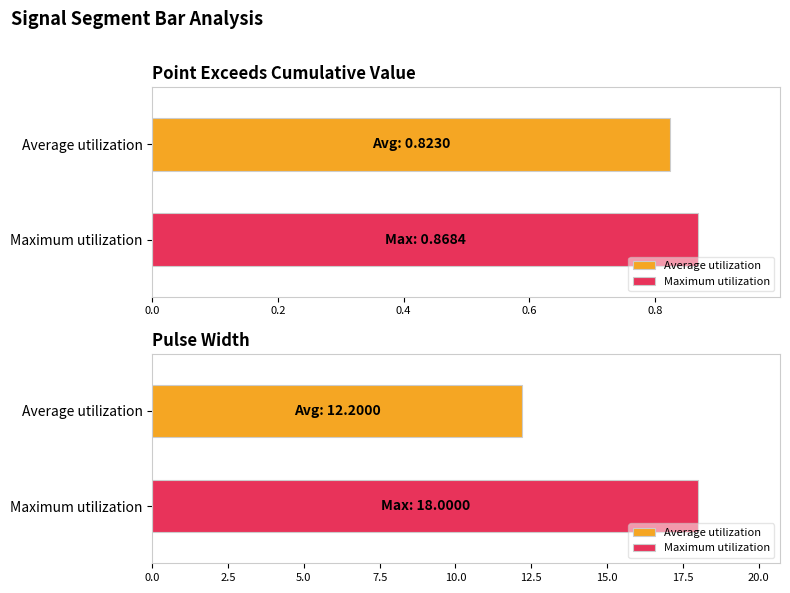

Does the chart contain any negative values?

No